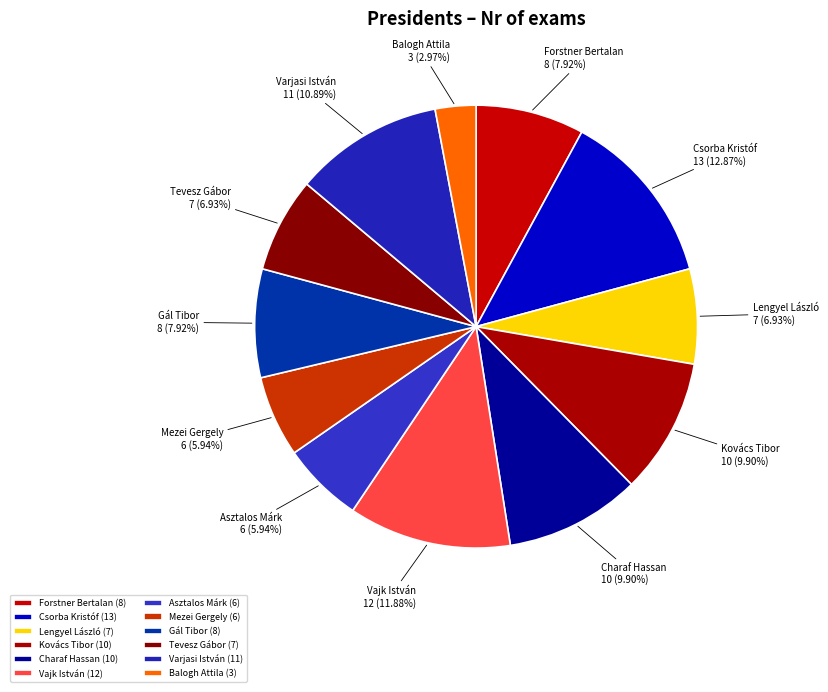

To the nearest percent, what is the combined percentage of Balogh Attila and Lengyel László?

10%